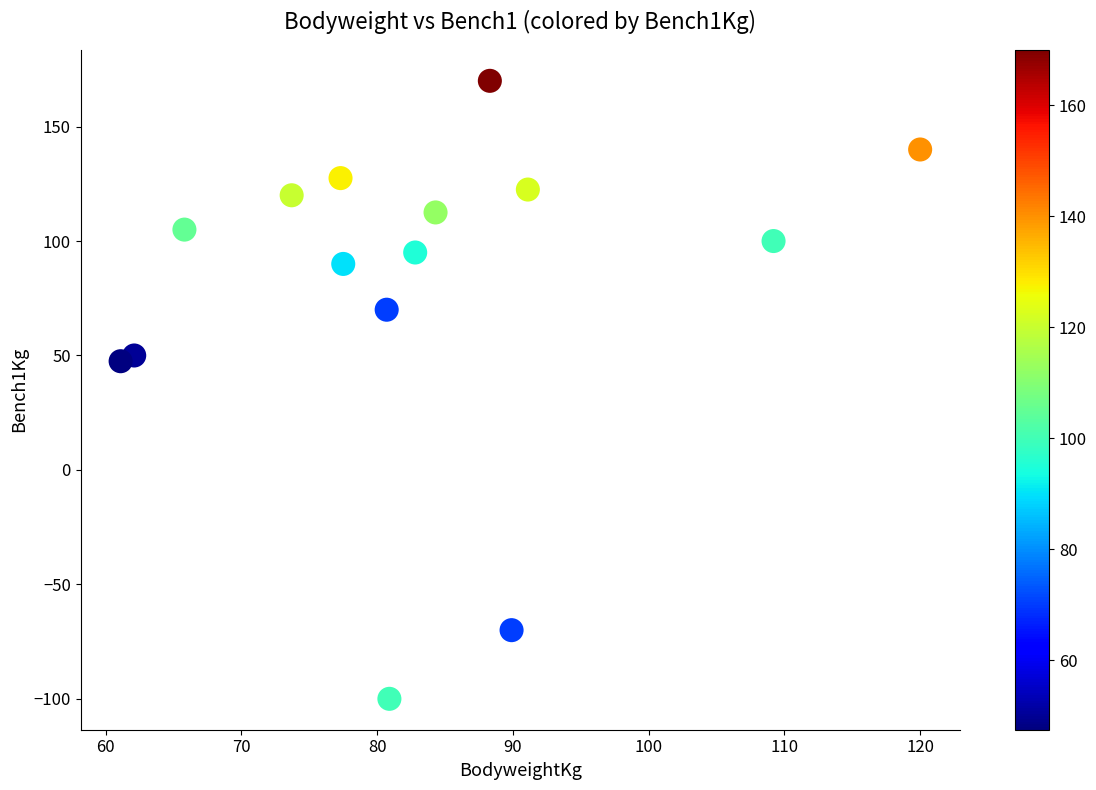

What is the range of Y values (max minus min)?

270.0